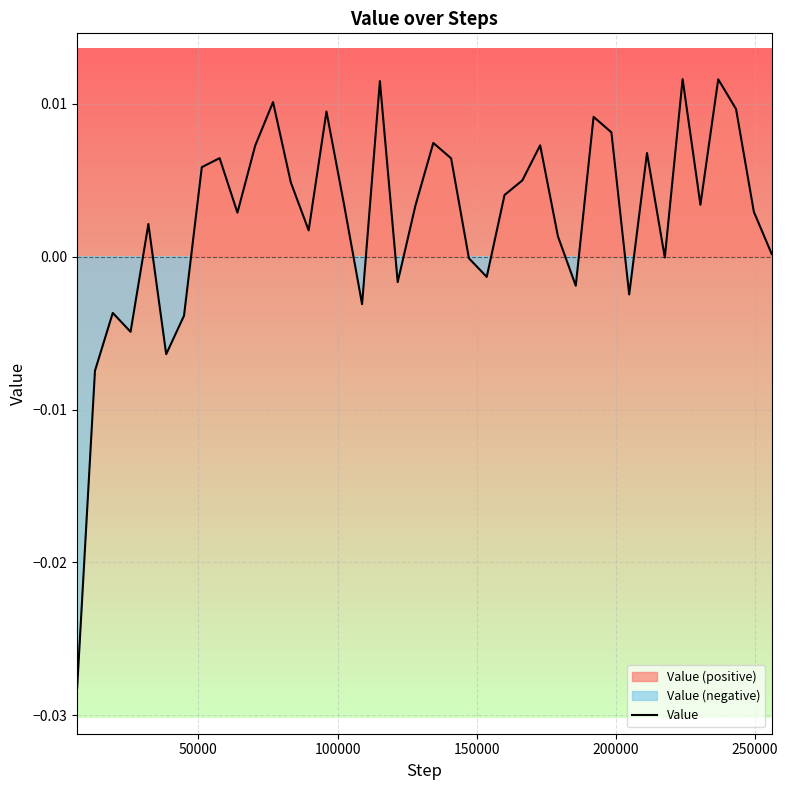

How many distinct data groups are displayed?

1